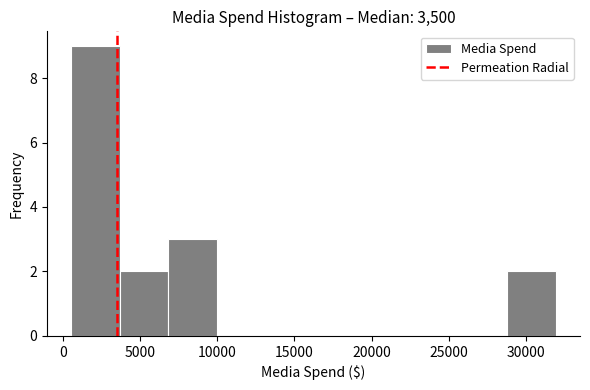

What is the height of the bar covering 7000 to 10000 on the x-axis? Neither the bar edges nor the heights are printed on the chart, so give them approximately, as read against the axes.

3